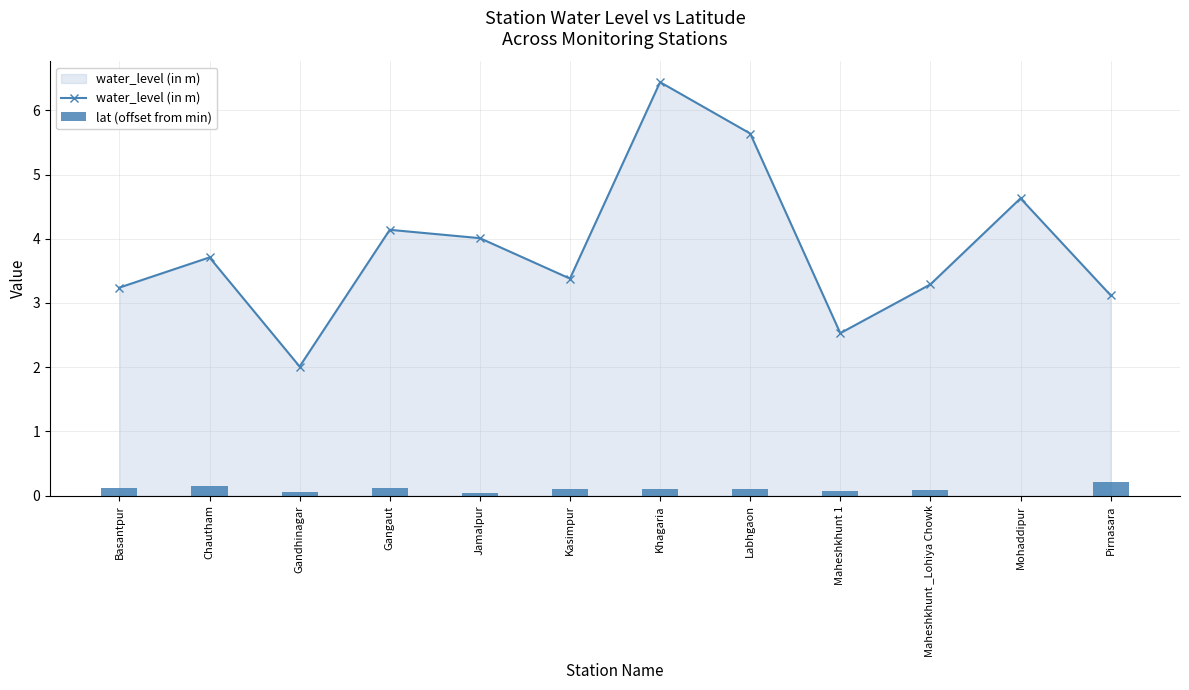

What value does the lat (offset from min) series have at Basantpur?

0.1